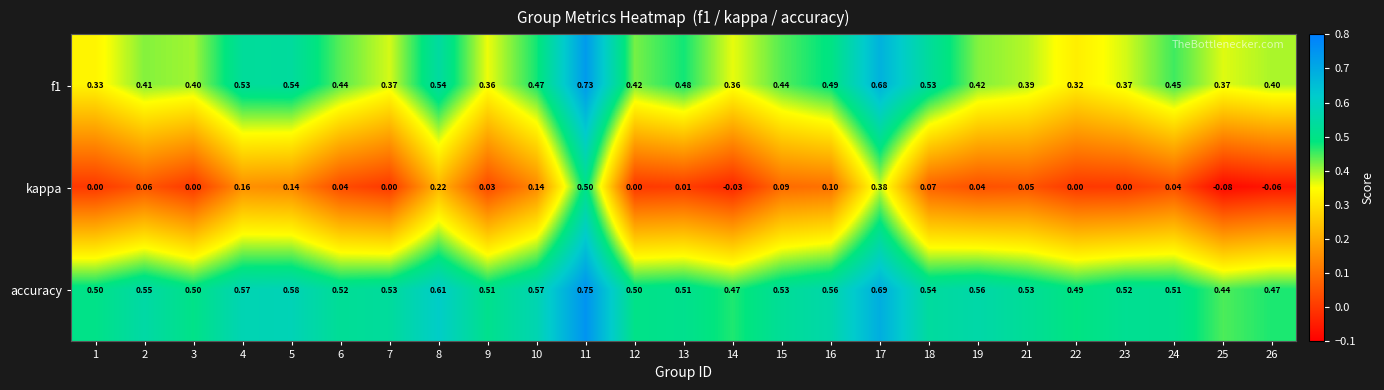

Which series has the largest total across all categories?

accuracy